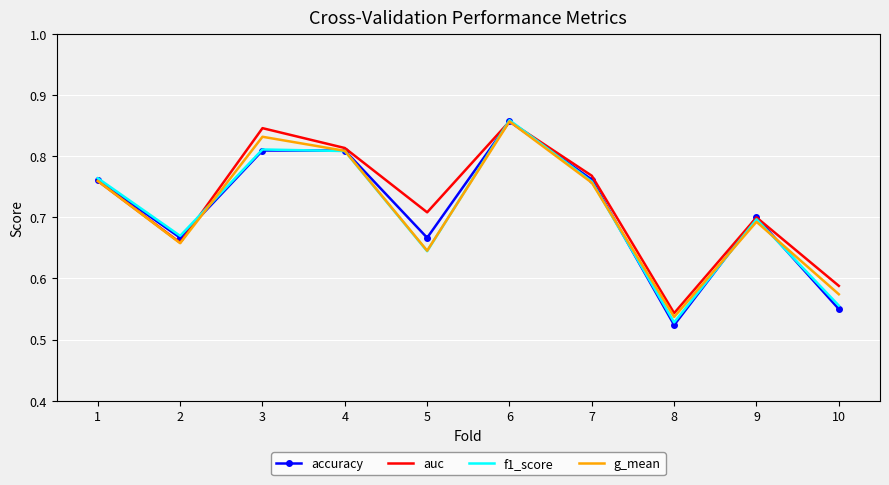

At which label does g_mean reach its minimum?

8